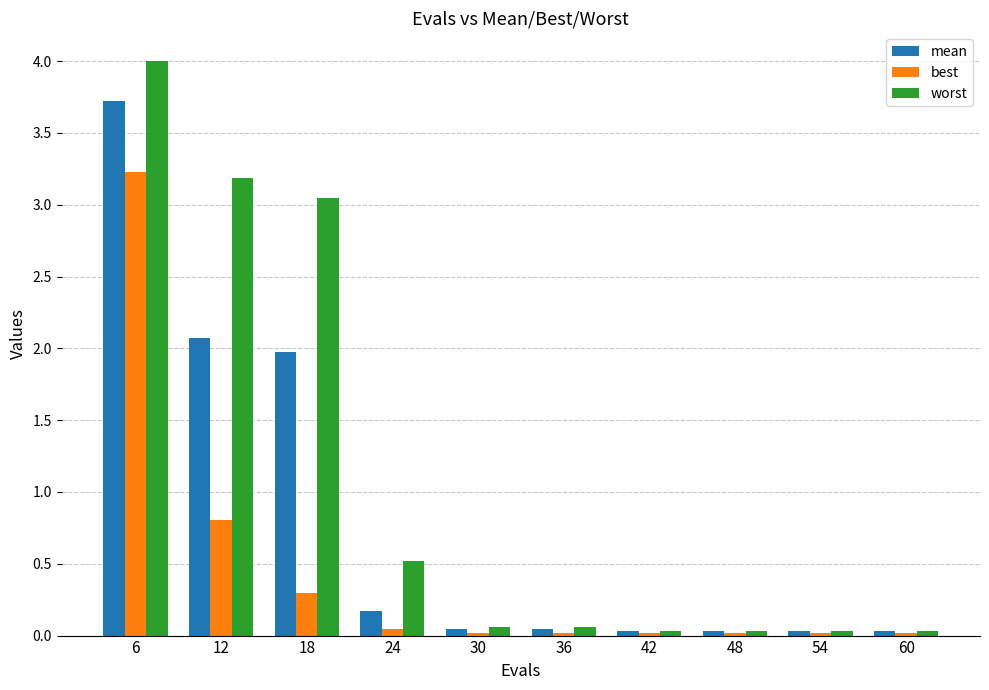

What is the maximum value for mean?

3.7